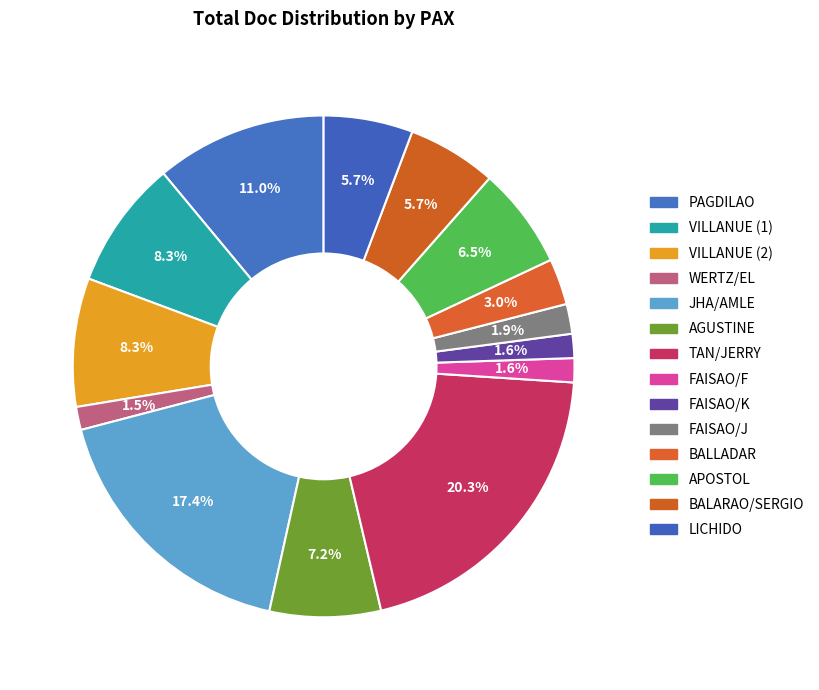

How many segments does this pie chart have?

14